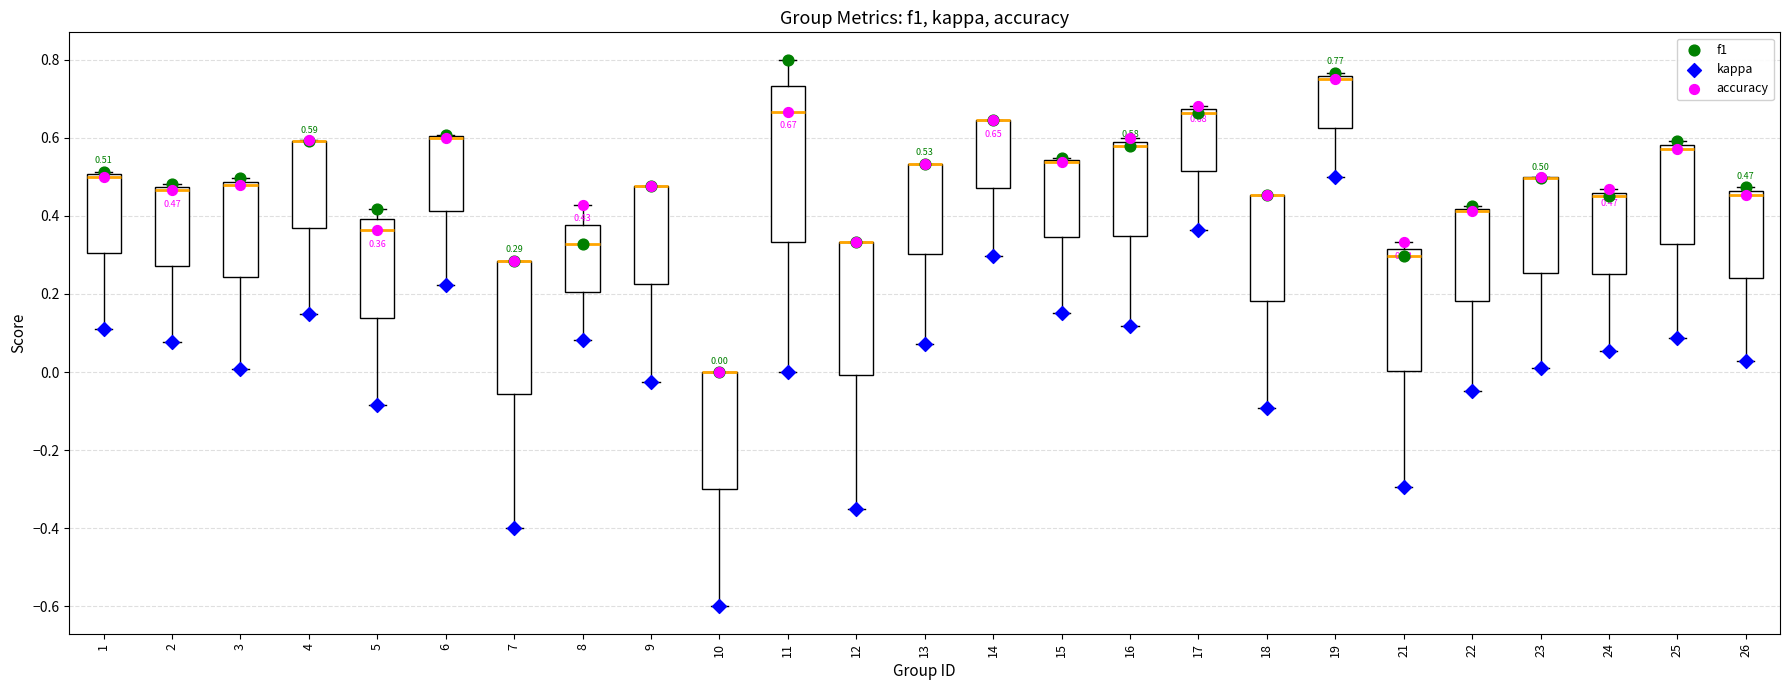

Which box is the tallest, from its lower edge to its upper edge?

11